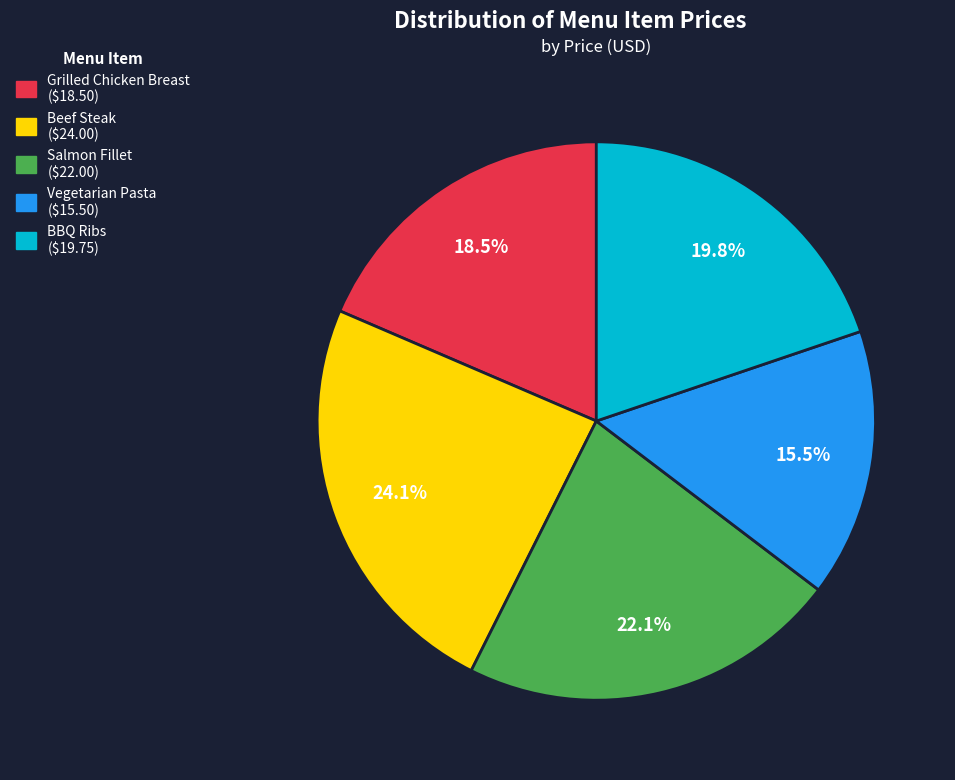

Count the number of slices in the pie.

5